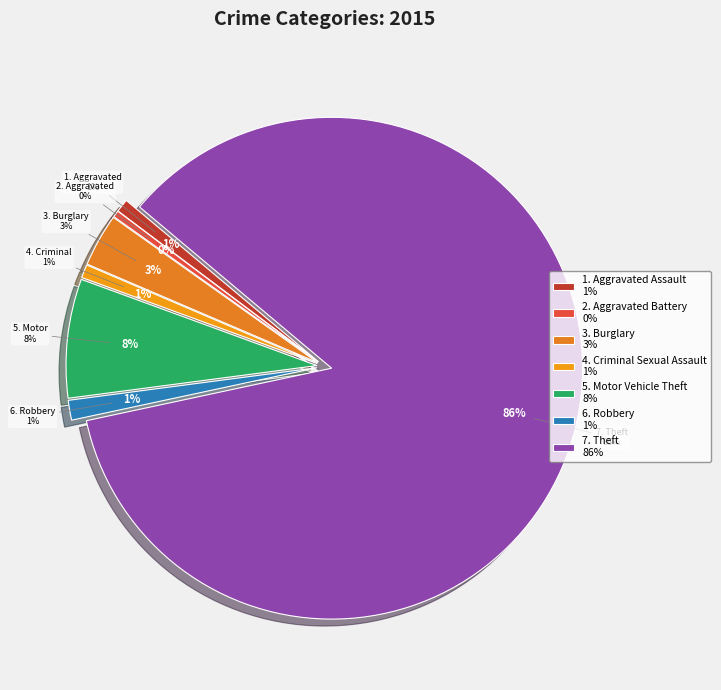

What percentage is NOT represented by Aggravated Battery?

99.6%